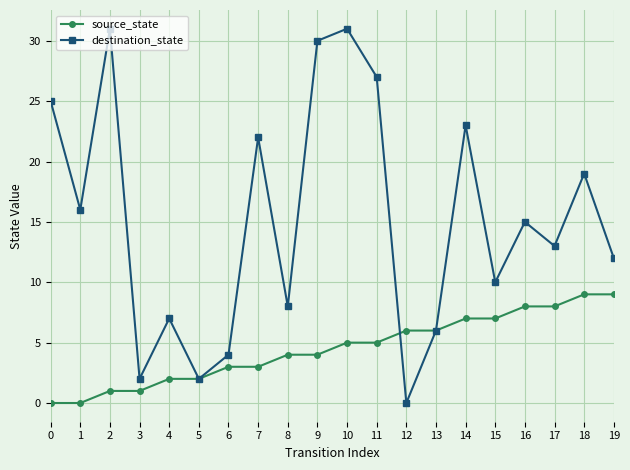

What is the total value across all series at 3?

3